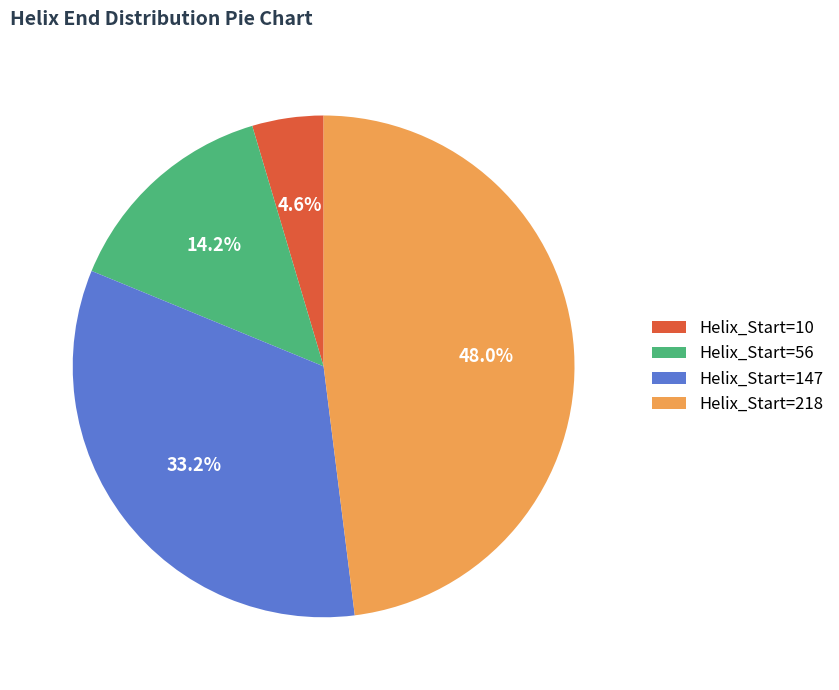

Between Helix_Start=10 and Helix_Start=56, which is larger?

Helix_Start=56